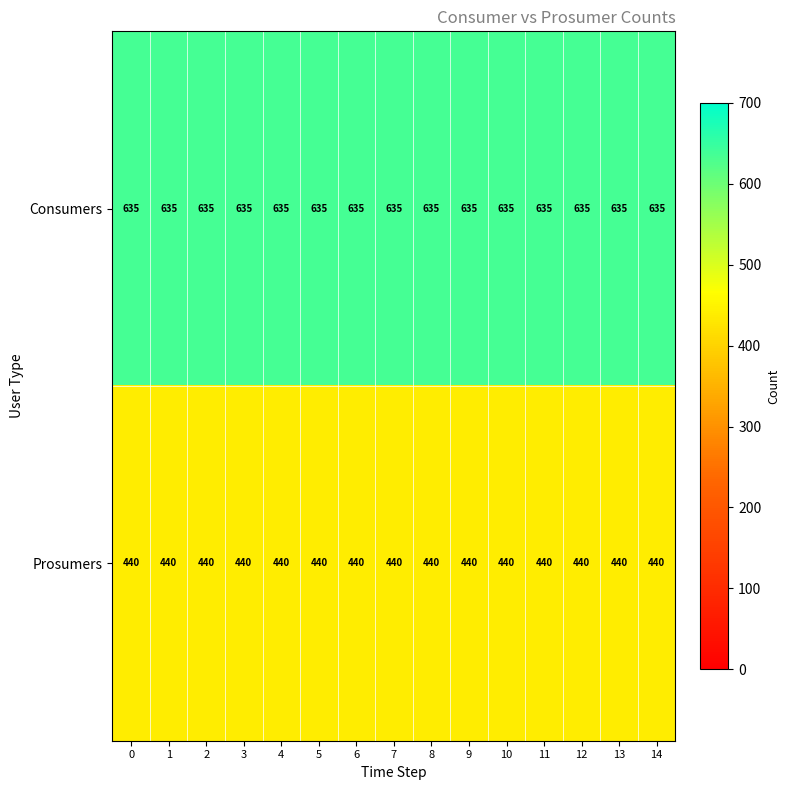

Which series has the largest total across all categories?

Consumers